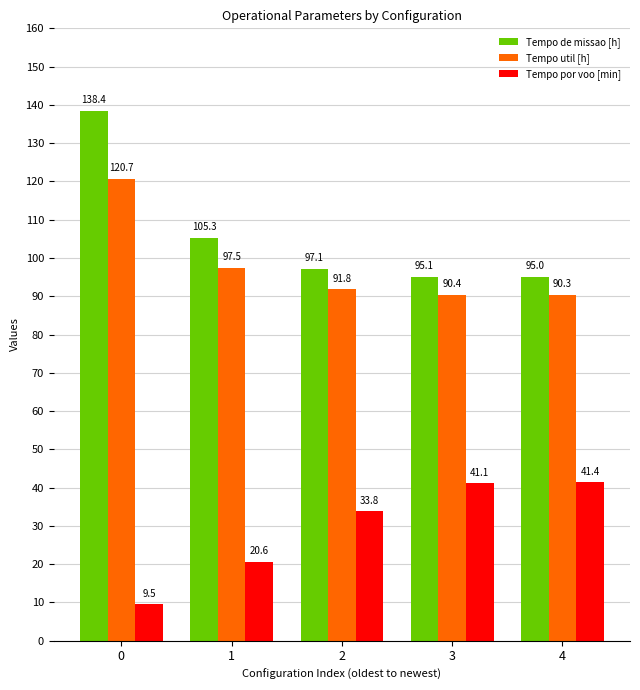

What is the difference between the maximum and minimum values in the Tempo por voo [min] series?

31.9